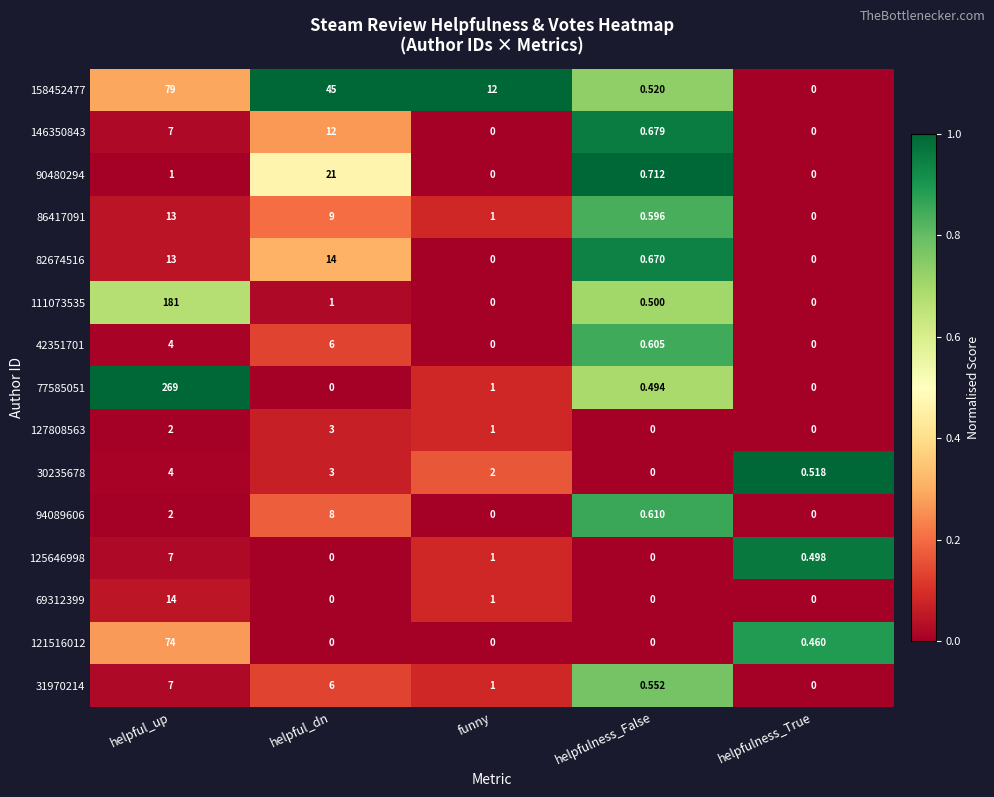

At which category is the sum across all series the highest?

helpful_up